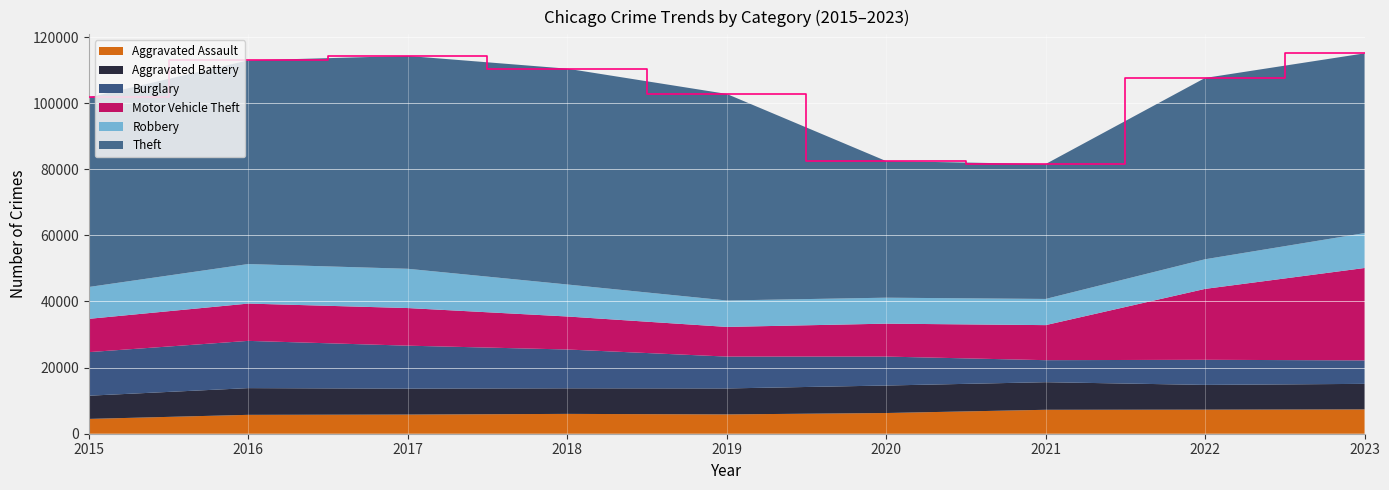

Reading left to right, extract all data points from this chart.

Aggravated Assault: 2015=4480	2016=5712	2017=5793	2018=6001	2019=5841	2020=6263	2021=7242	2022=7281	2023=7351
Aggravated Battery: 2015=7019	2016=8086	2017=7845	2018=7735	2019=7857	2020=8319	2021=8347	2022=7489	2023=7735
Burglary: 2015=13184	2016=14289	2017=13001	2018=11747	2019=9638	2020=8758	2021=6662	2022=7595	2023=7096
Motor Vehicle Theft: 2015=10068	2016=11286	2017=11380	2018=9985	2019=8977	2020=9959	2021=10603	2022=21451	2023=27955
Robbery: 2015=9638	2016=11960	2017=11880	2018=9681	2019=7995	2020=7855	2021=7918	2022=8965	2023=10561
Theft: 2015=57350	2016=61621	2017=64386	2018=65287	2019=62492	2020=41326	2021=40807	2022=54850	2023=54373